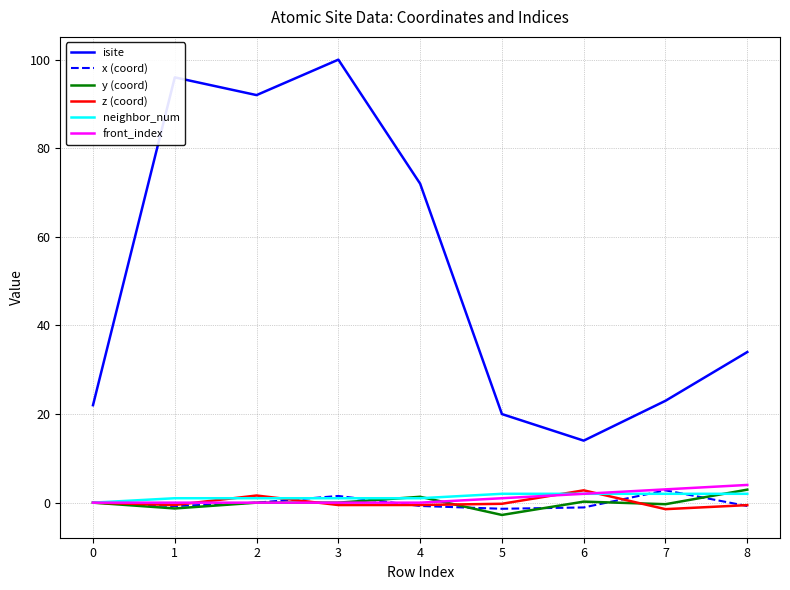

What is the minimum value shown in the chart?

-2.8